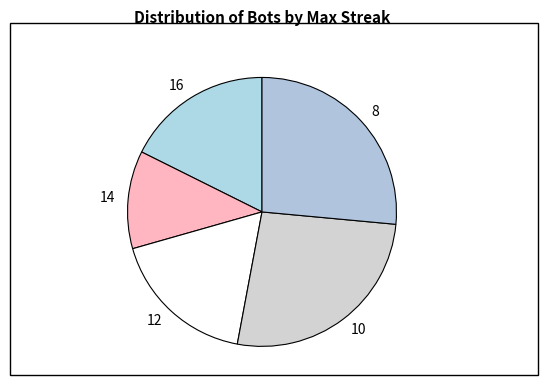

Is there any slice that represents more than half of the pie?

No